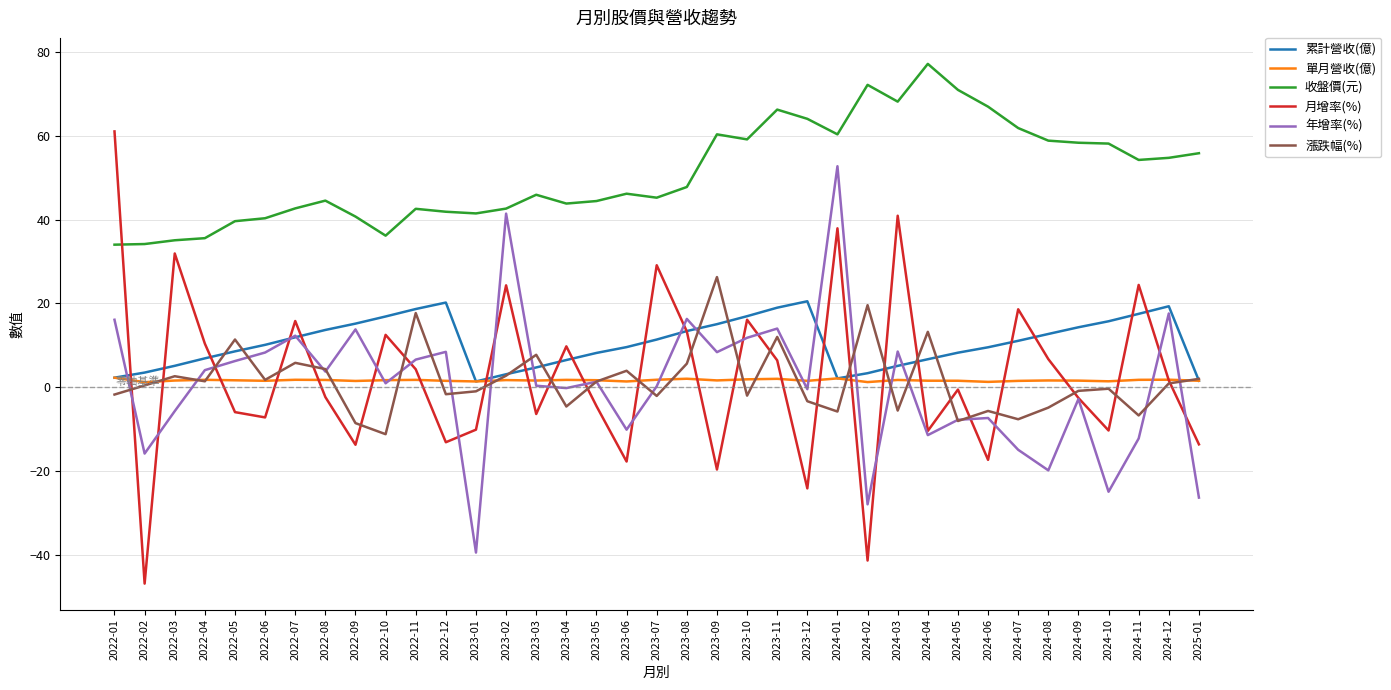

What is the difference between the maximum and minimum values in the 單月營收(億) series?

1.1